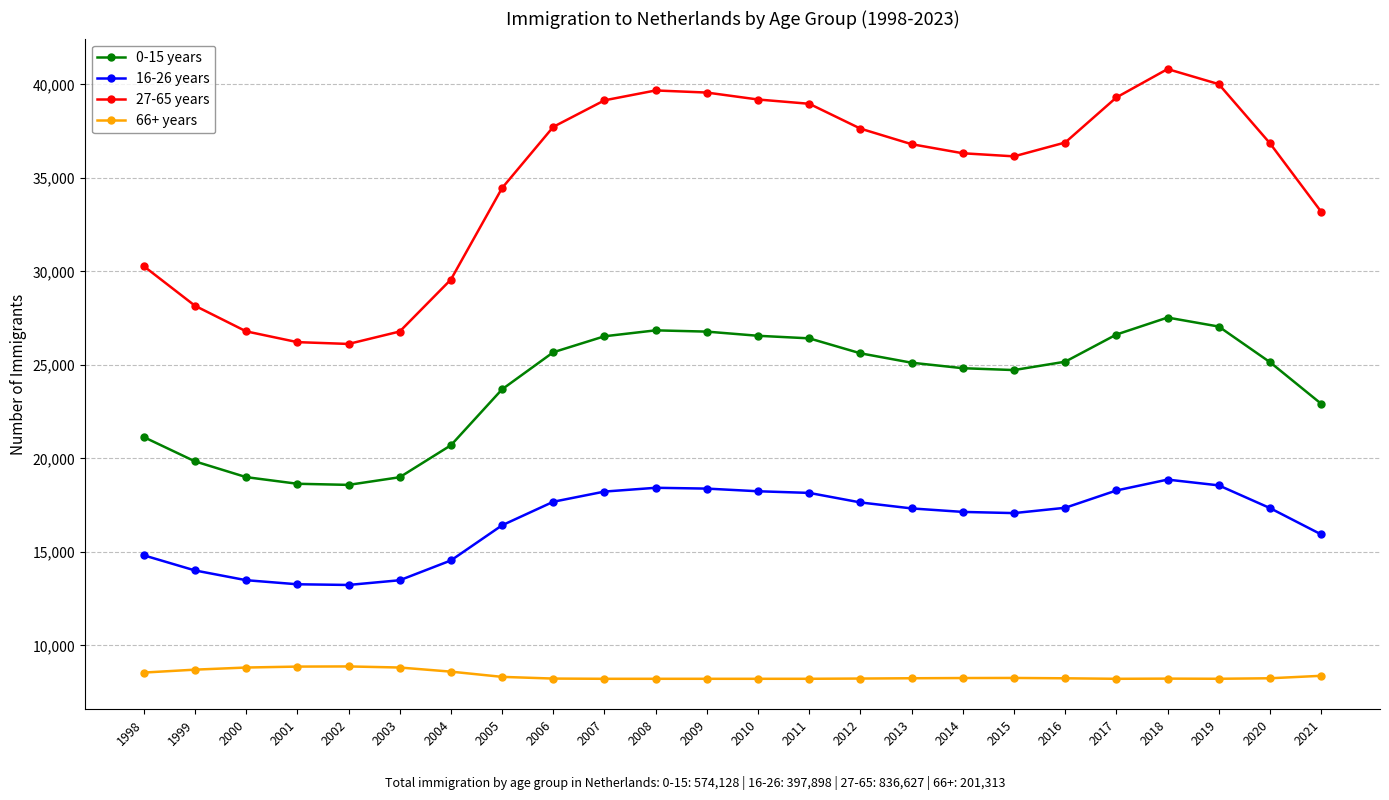

At which category is the sum across all series the highest?

2018